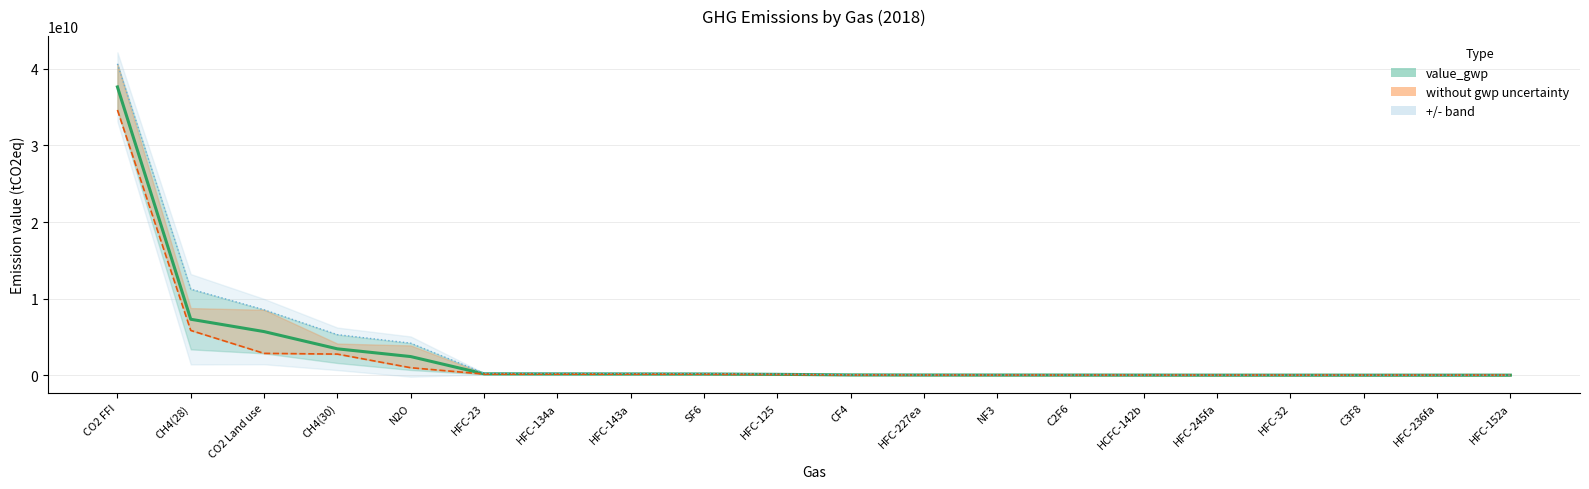

Reading left to right, what are all the values shown in this chart?

value_gwp: 37646216035.7	7300980419.1	5690263098.7	3437595126.9	2427696054.3	175577431.4	165881550.3	157007750.5	149168507.9	105906800.7	32139301.5	20443001.7	16043393.1	12582188.7	8510860.6	3853215.5	3698138.4	1772852.7	1399518.0	1356880.2
without gwp uncertainty (lower): 34634518752.9	5840784335.3	2845131549.3	2750076101.6	971078421.7	140461945.1	132705240.3	125606200.4	119334806.4	84725440.5	25711441.2	16354401.4	12834714.4	10065751.0	6808688.5	3082572.4	2958510.7	1418282.2	1119614.4	1085504.2
+/- band (upper): 40657913318.6	11232678700.2	8535394648.0	5288796756.8	4178332575.3	254098045.8	255211499.0	227223751.2	215878692.7	153269761.8	46512434.1	29585390.0	23218216.6	18209114.5	13094099.3	5928235.6	5689646.9	2565696.6	2025401.4	2087582.6